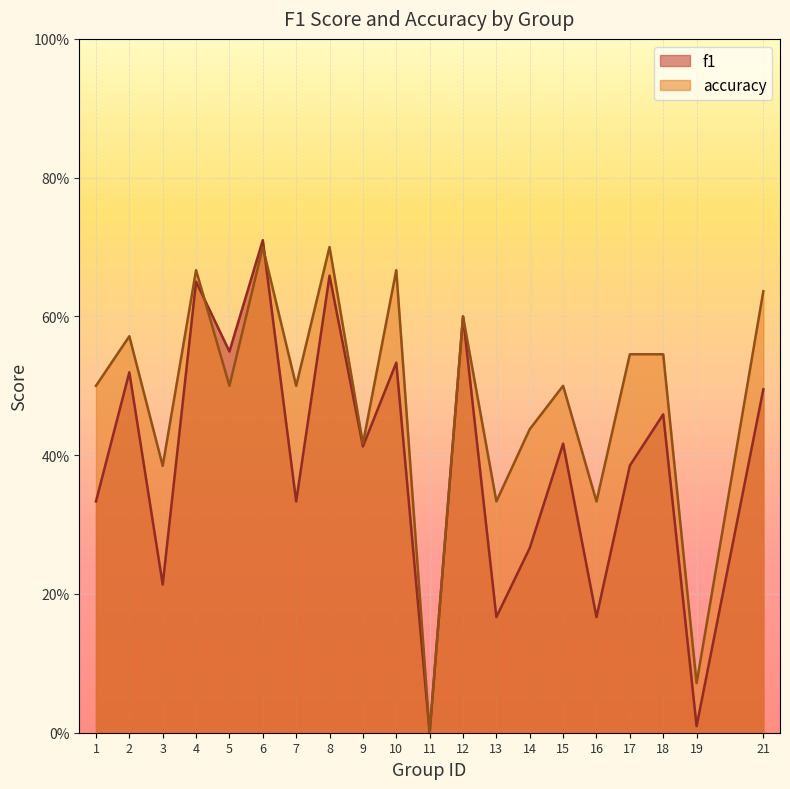

What are all the series names shown in the legend?

f1, accuracy